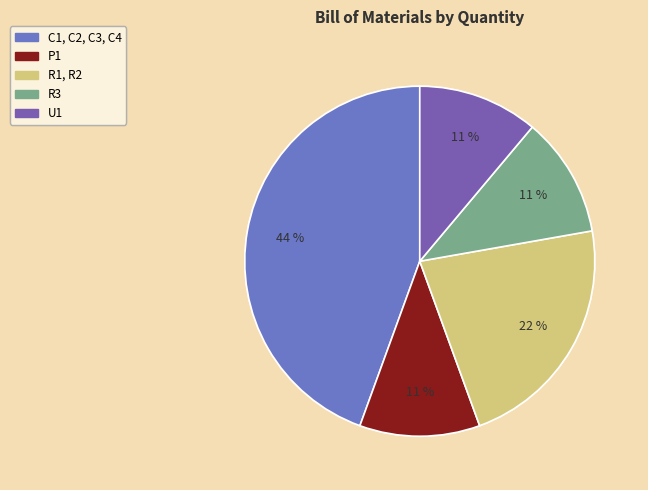

Which has a higher value, C1, C2, C3, C4 or R3?

C1, C2, C3, C4